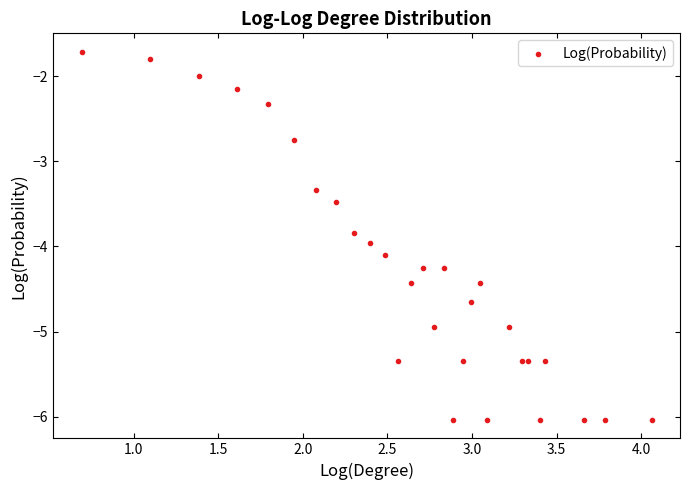

What Y value in the scatter plot is closest to -3?

-2.7